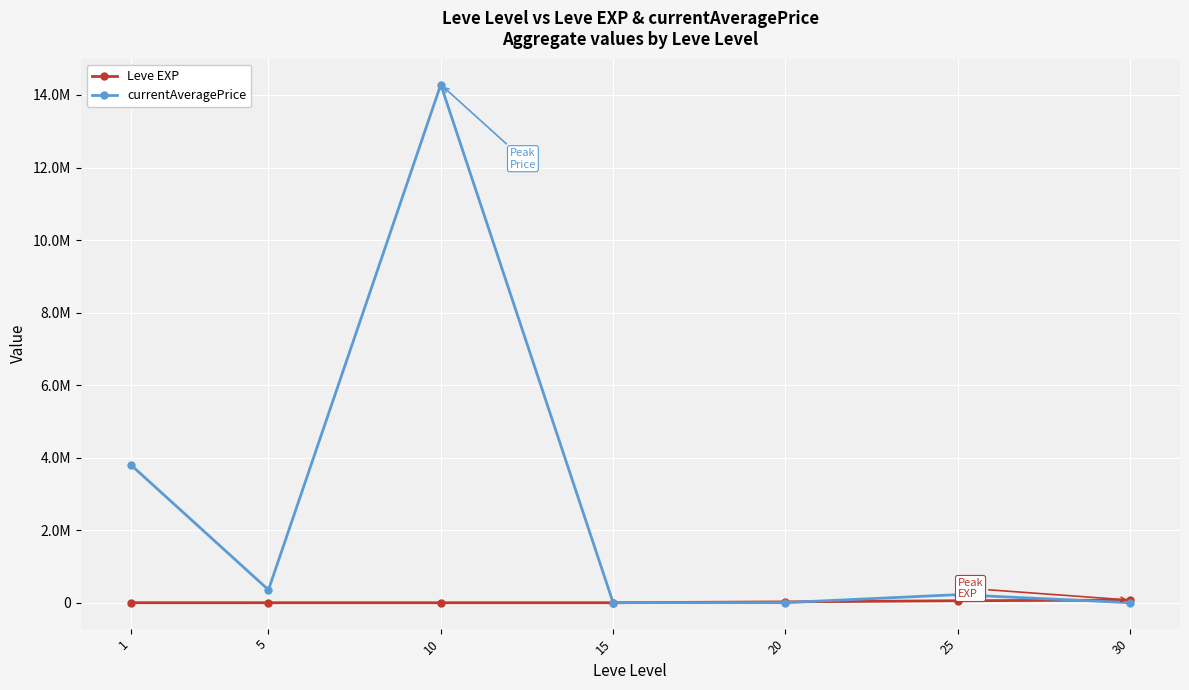

What is the value of the Leve EXP point at the 3rd from the left?

10.0